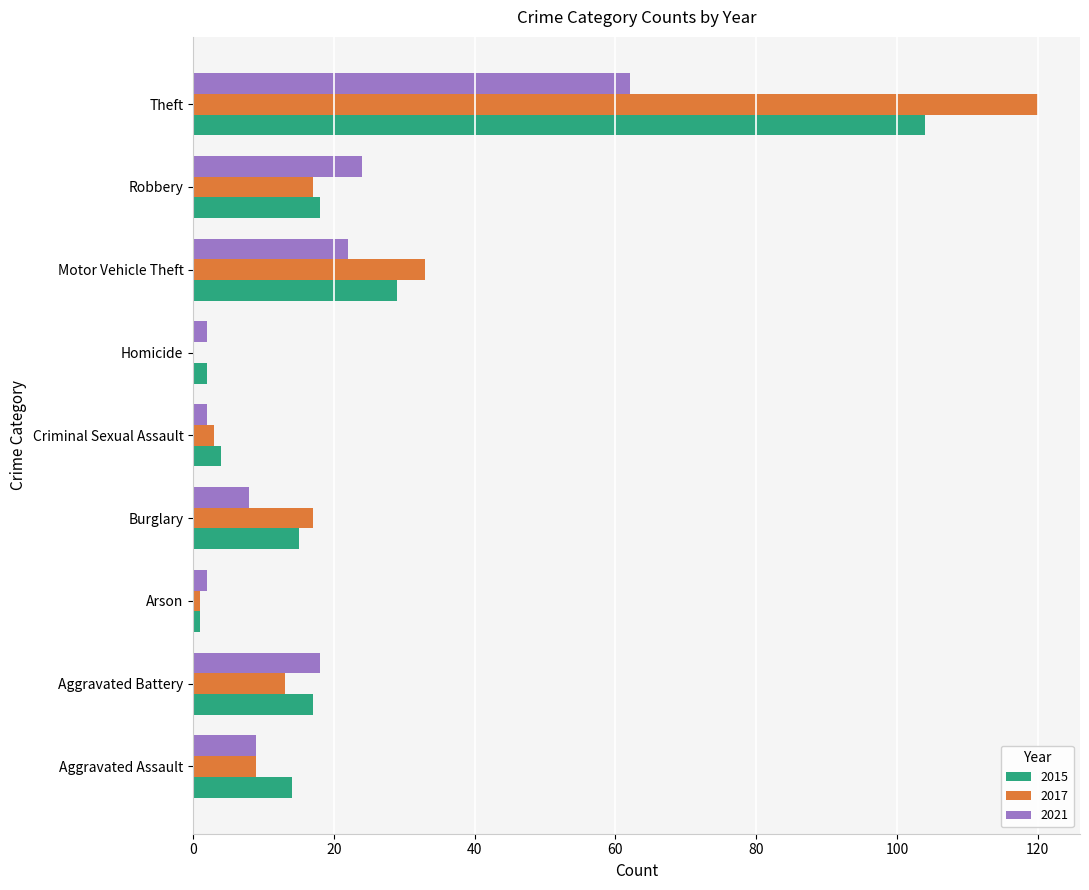

At which label is 2017 closest to 60?

Motor Vehicle Theft